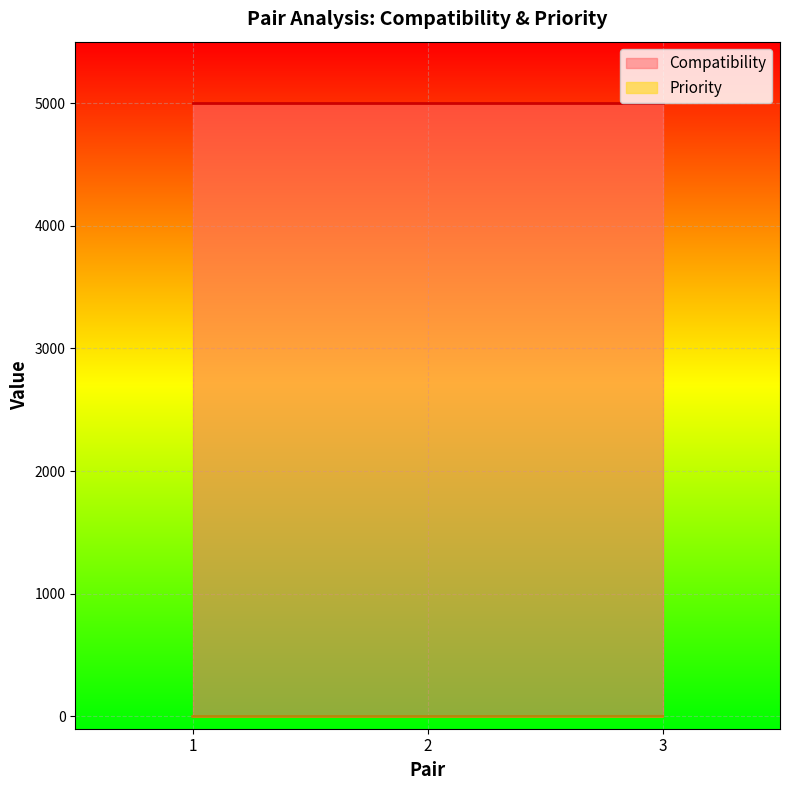

List the labels in order of value, smallest first.

1, 2, 3